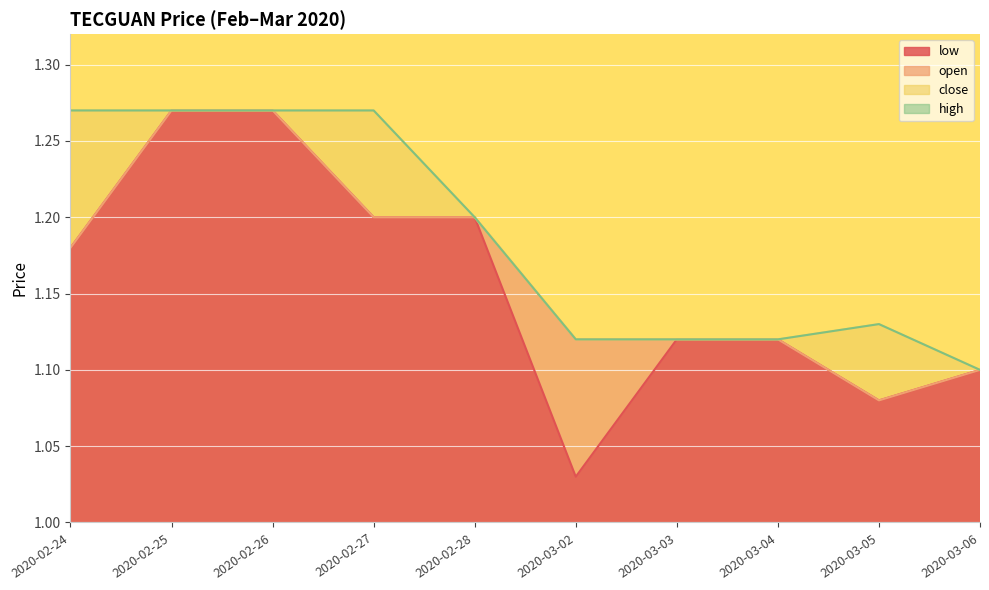

Does the chart display data point markers on the line(s)?

No